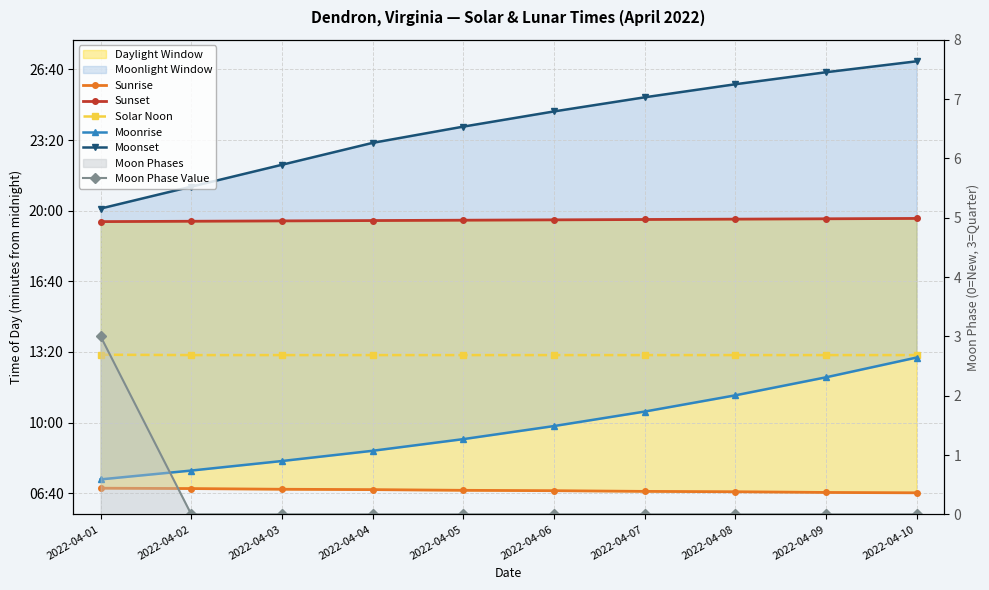

What are all the series names shown in the legend?

Sunrise, Sunset, Solar Noon, Moonrise, Moonset, Moon Phase Value